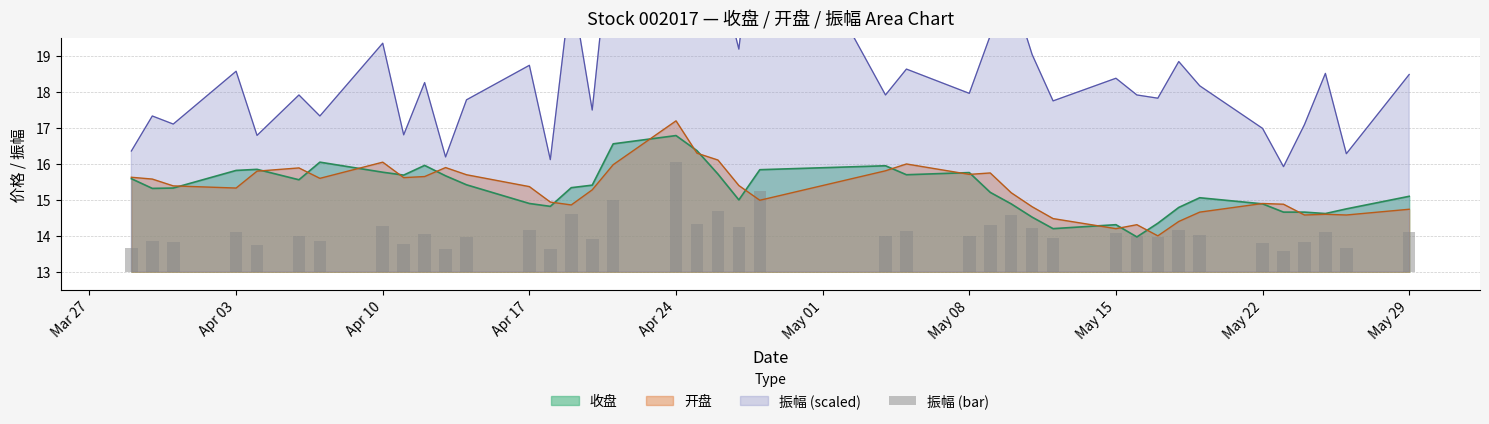

The value of 收盘 at Apr 17 is 14.9. True or false?

True